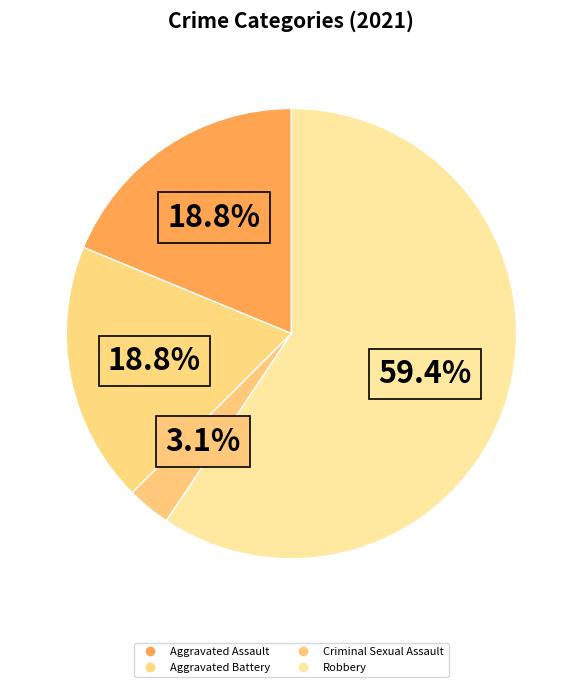

To the nearest percent, what is the average slice percentage?

25%